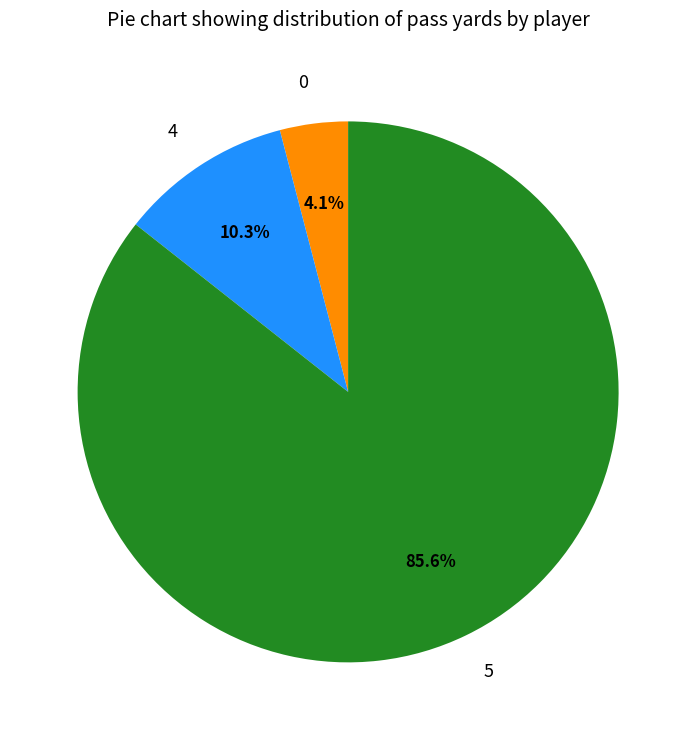

How much of the chart is everything except 4?

89.7%